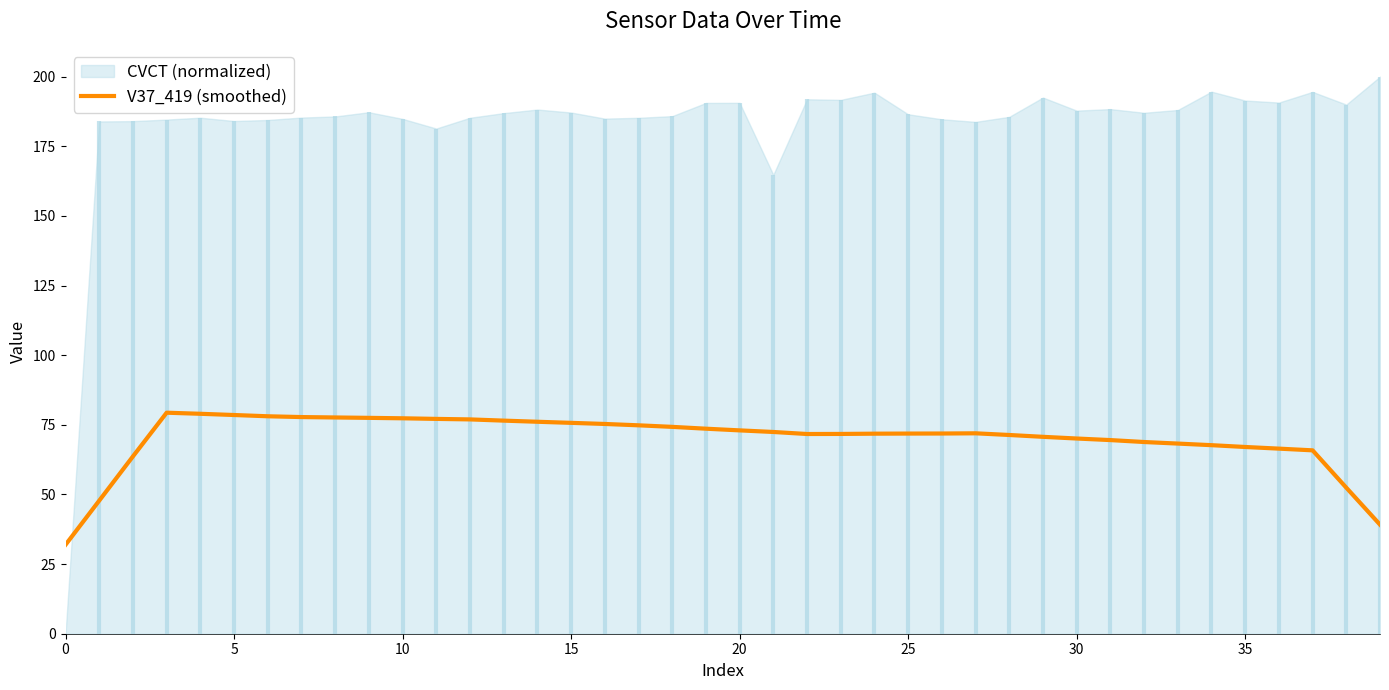

What is the difference between the maximum and minimum values?

47.4